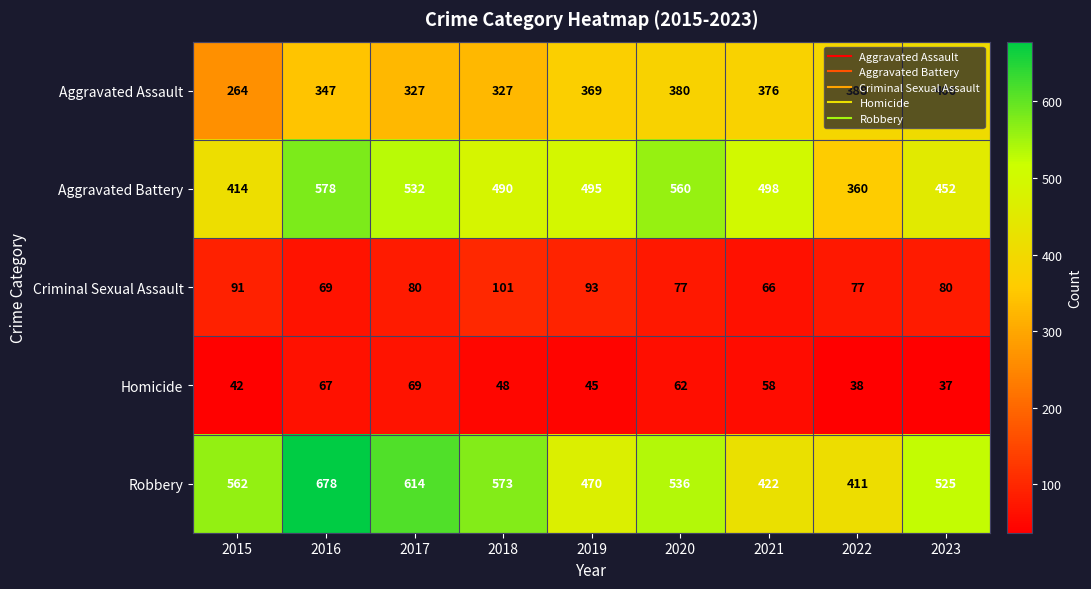

How many distinct data groups are displayed?

5